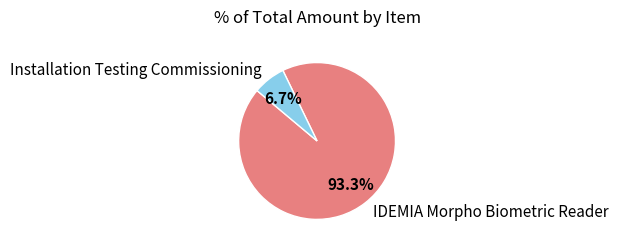

To the nearest percent, what portion does IDEMIA Morpho Biometric Reader represent?

93%